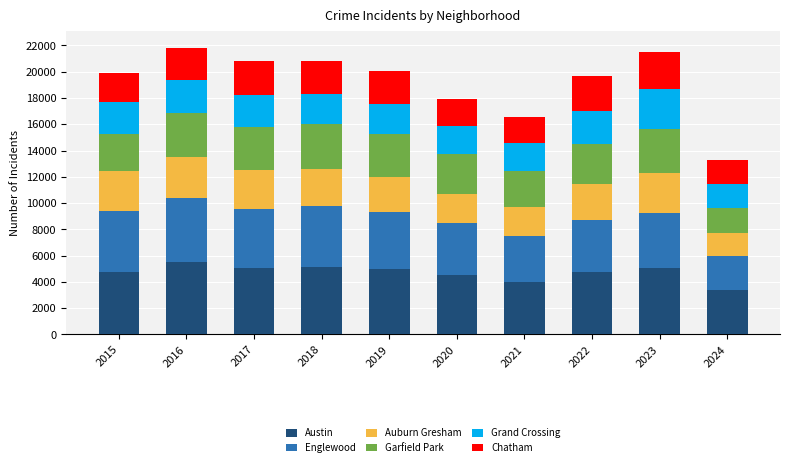

Is it true that Austin equals 1350 at 2020?

False